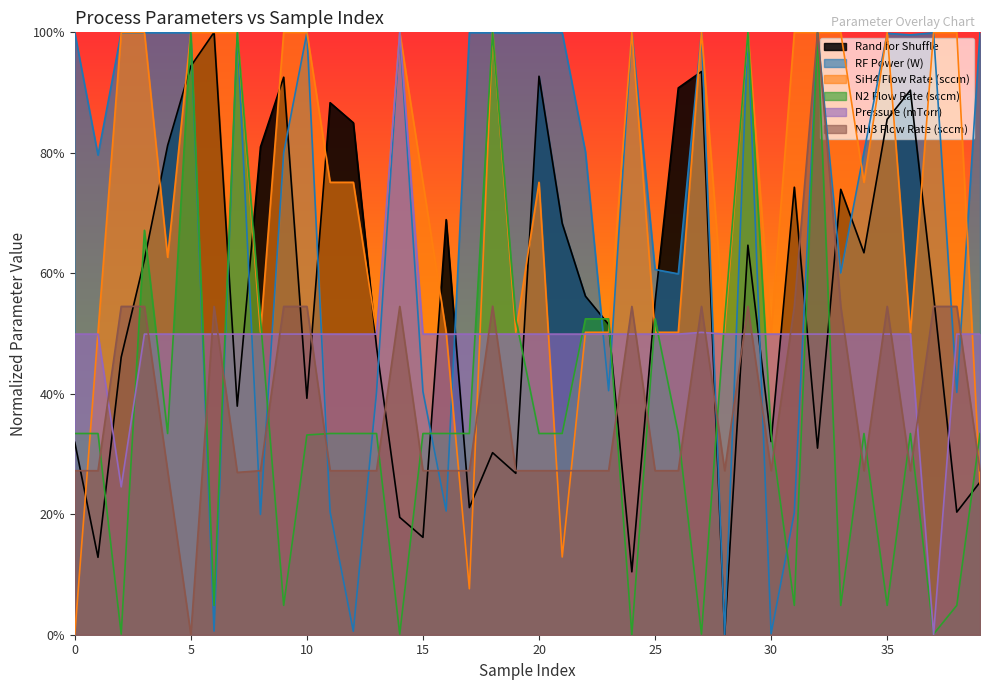

What is the label of the 15th point from the right?

25